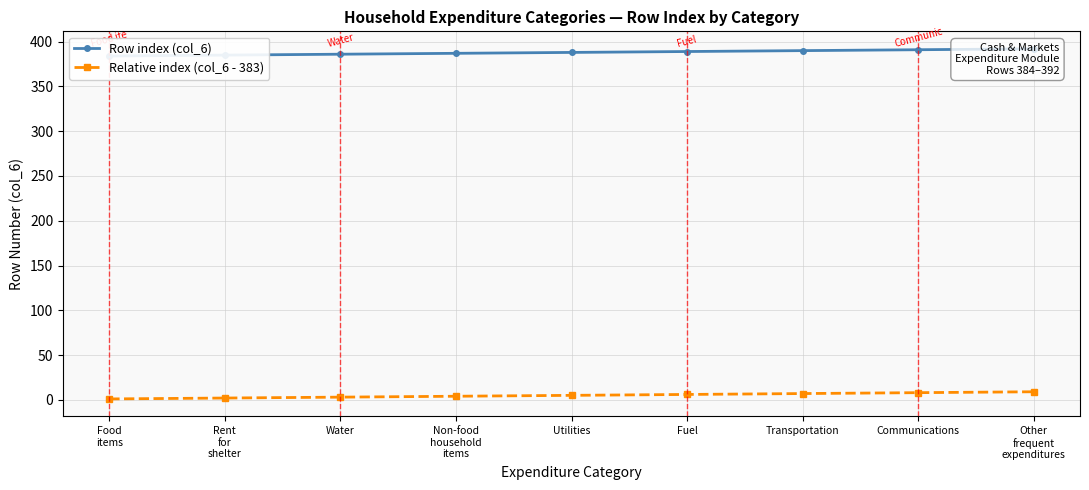

List the series in order of their peak value, highest first.

Row index (col_6), Relative index (col_6 - 383)